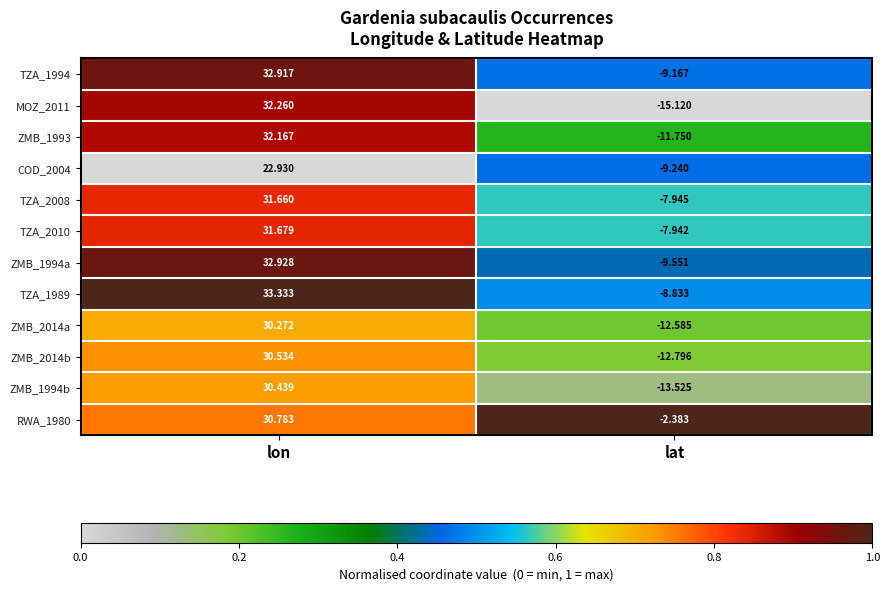

Is the value of ZMB_1993 at lat greater than the value of RWA_1980 at lat?

No